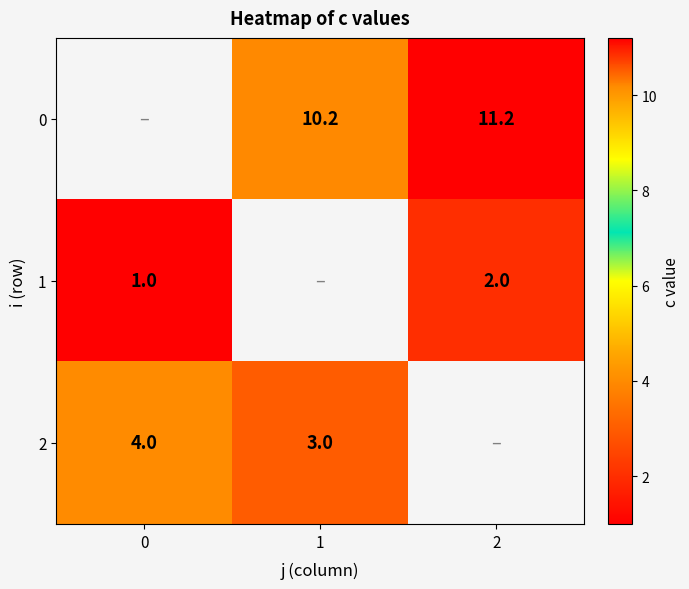

Is it true that 2 equals 0.9 at 0?

False